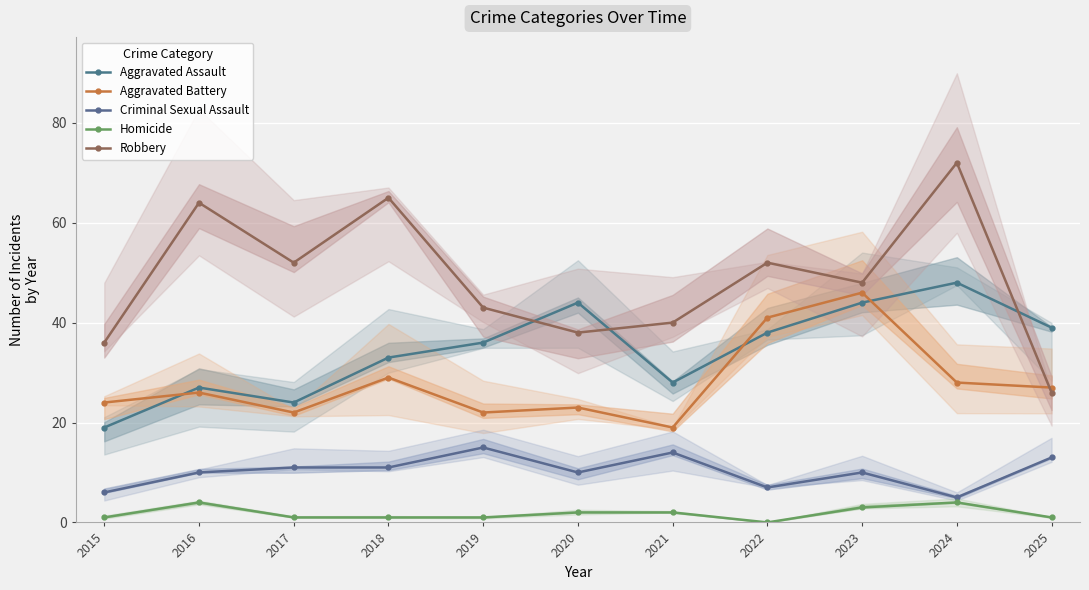

True or false: Aggravated Assault and Homicide cross at least once.

False